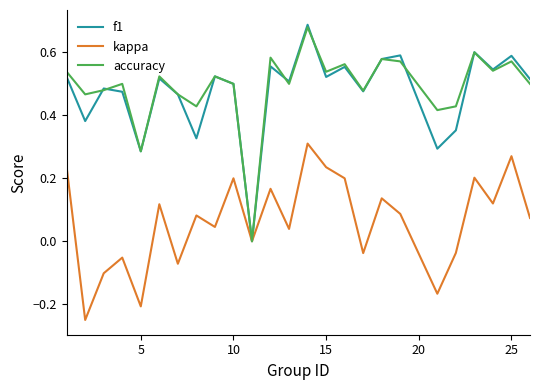

How many series are shown in this chart?

3